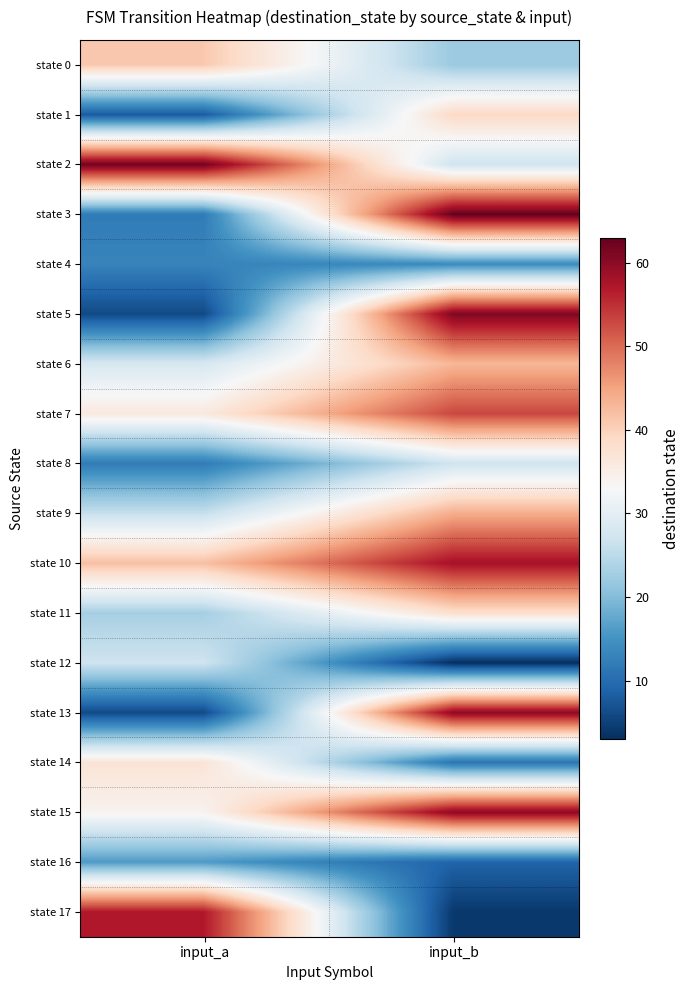

Reading left to right, extract all data points from this chart.

state 0: input_a=41	input_b=22
state 1: input_a=8	input_b=39
state 2: input_a=62	input_b=27
state 3: input_a=12	input_b=63
state 4: input_a=13	input_b=14
state 5: input_a=6	input_b=61
state 6: input_a=28	input_b=43
state 7: input_a=36	input_b=53
state 8: input_a=12	input_b=27
state 9: input_a=26	input_b=44
state 10: input_a=42	input_b=58
state 11: input_a=23	input_b=38
state 12: input_a=27	input_b=3
state 13: input_a=6	input_b=60
state 14: input_a=37	input_b=11
state 15: input_a=34	input_b=60
state 16: input_a=16	input_b=9
state 17: input_a=57	input_b=4